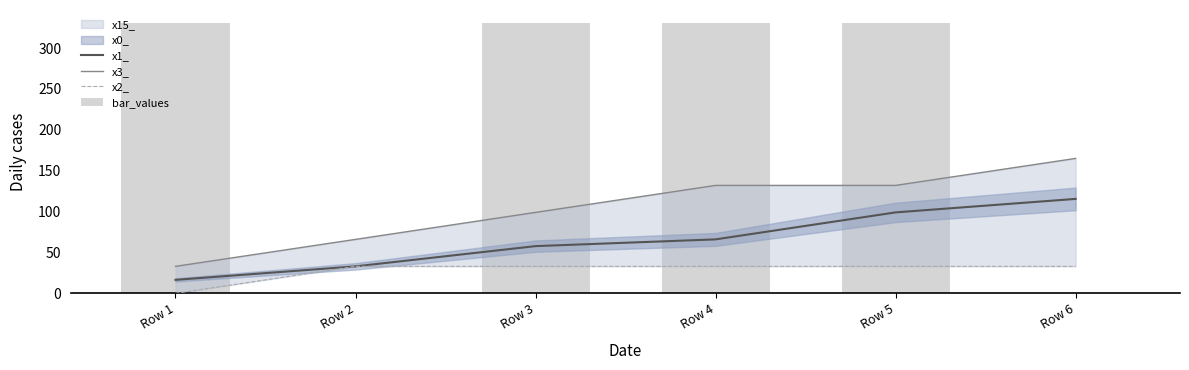

The x1_ series shows 41.7 at Row 6. True or false?

False